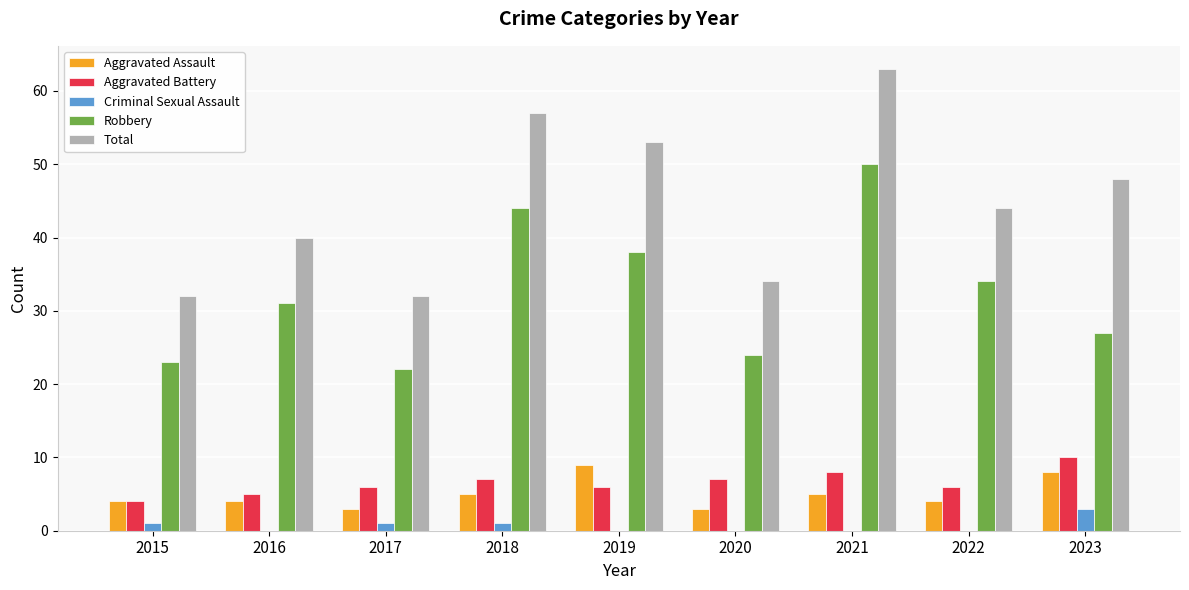

What is the total value across all series at 2016?

80